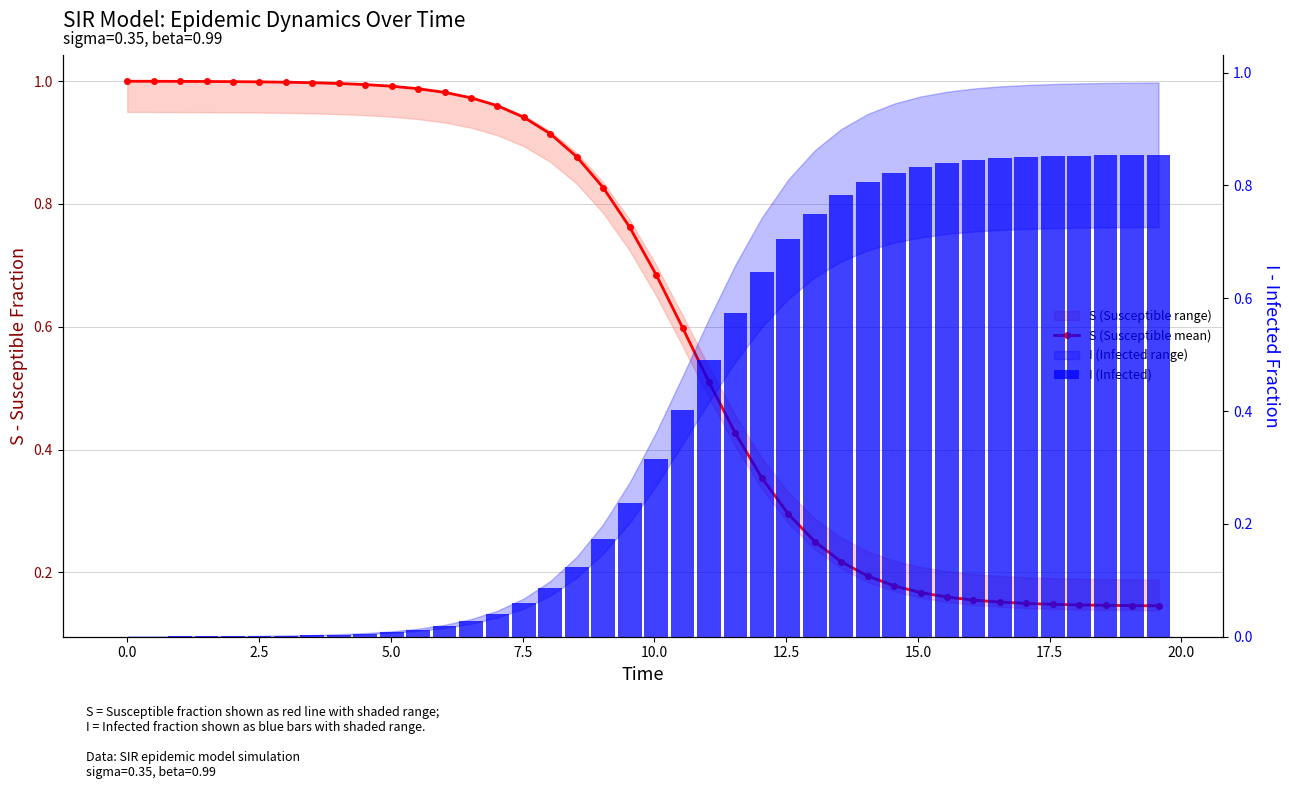

Rank the series by their maximum value, from lowest to highest.

I (Infected), S (Susceptible mean)